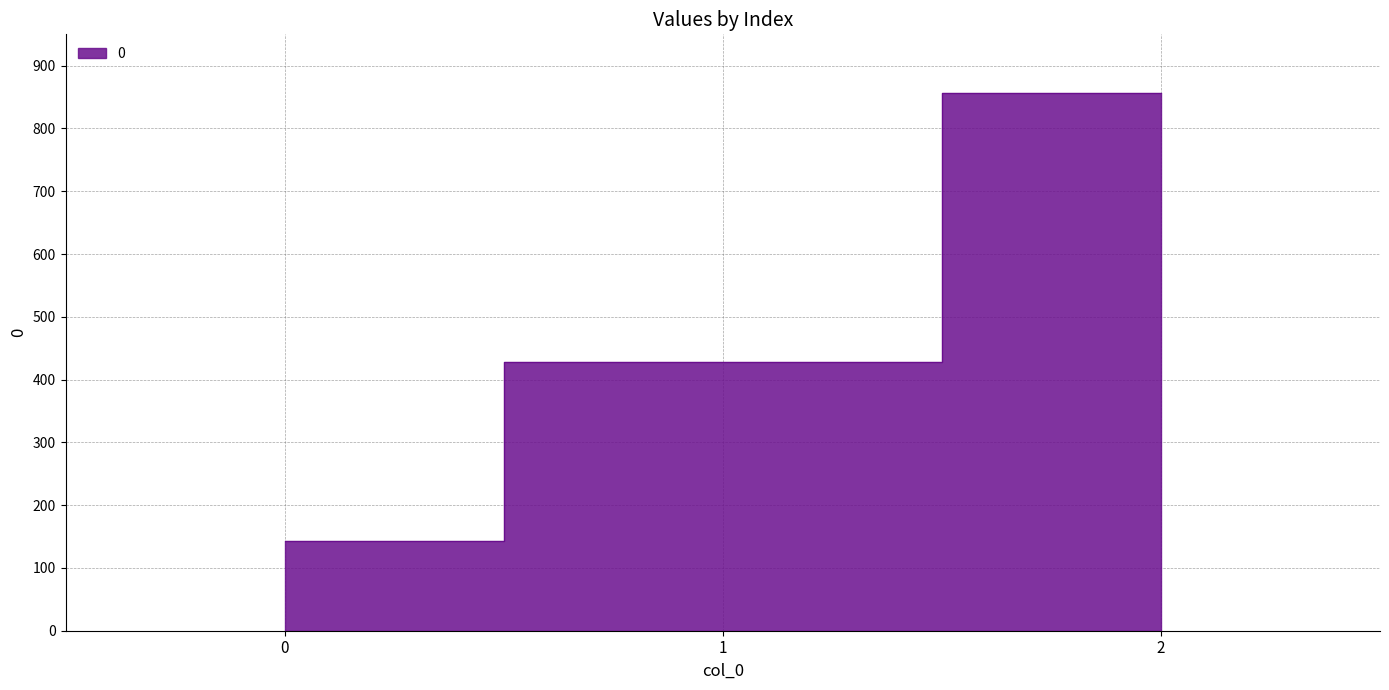

What is the difference between the values at 0 and 1?

285.7